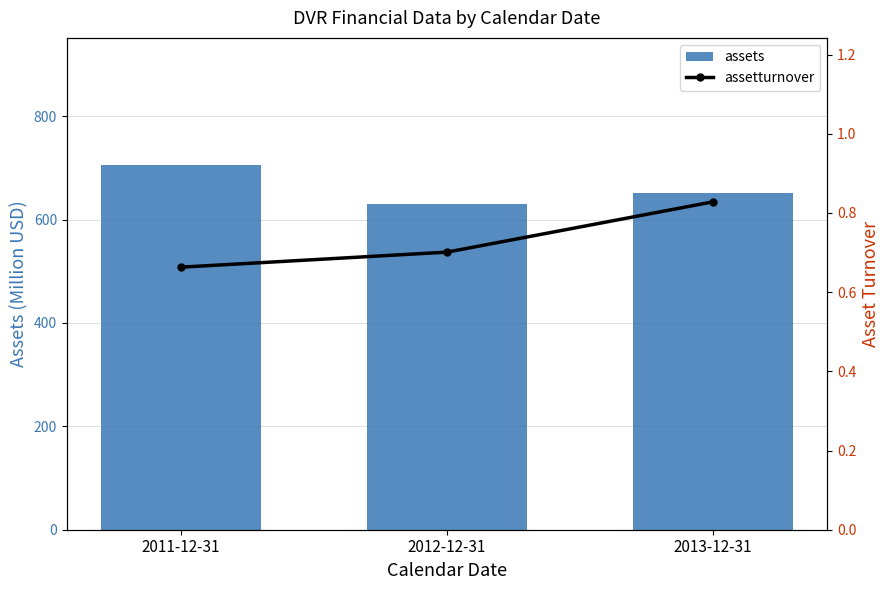

What is the label of the 2nd bar from the right?

2012-12-31